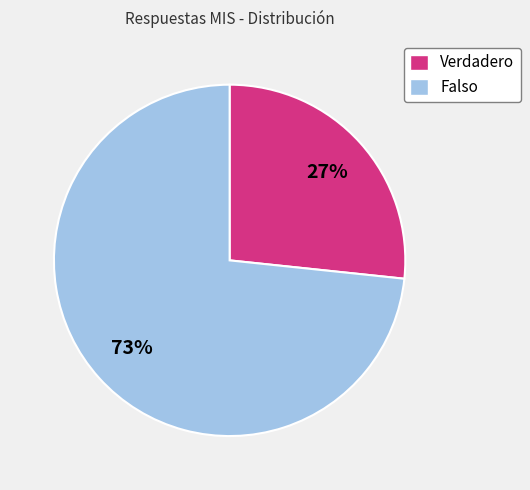

True or false: Falso accounts for 62% of the total.

False